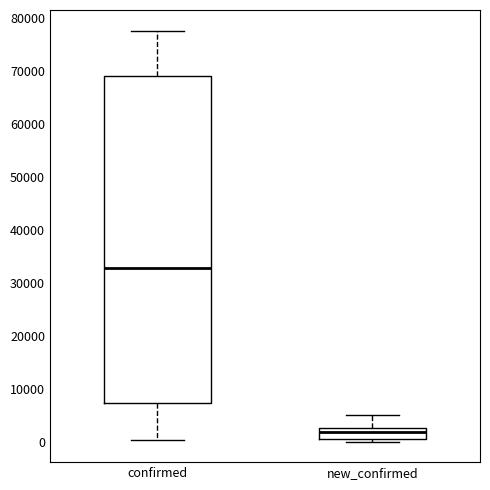

Where does the upper whisker of the box for new_confirmed end on the y-axis? The values are not printed on the chart, so give them approximately, as read against the axis.

5000